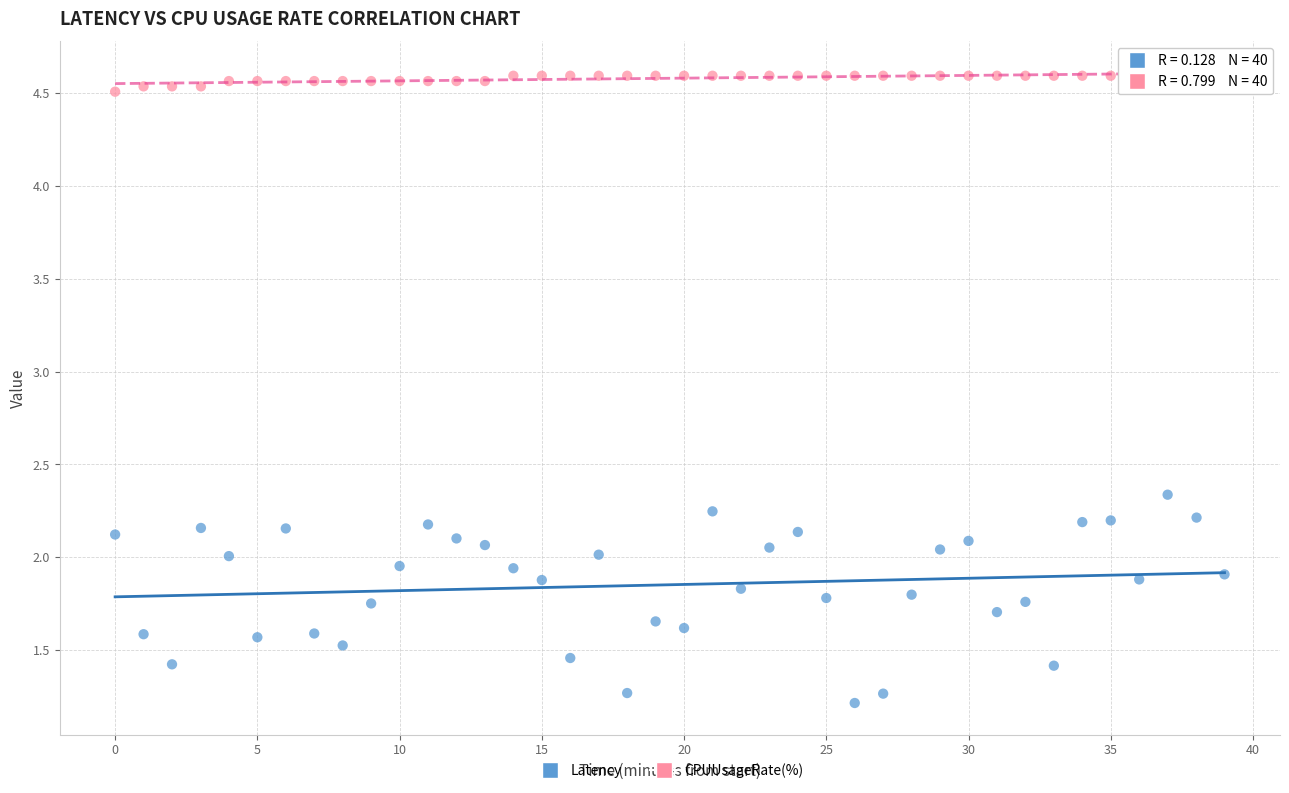

Which series reaches the minimum Y coordinate?

Latency